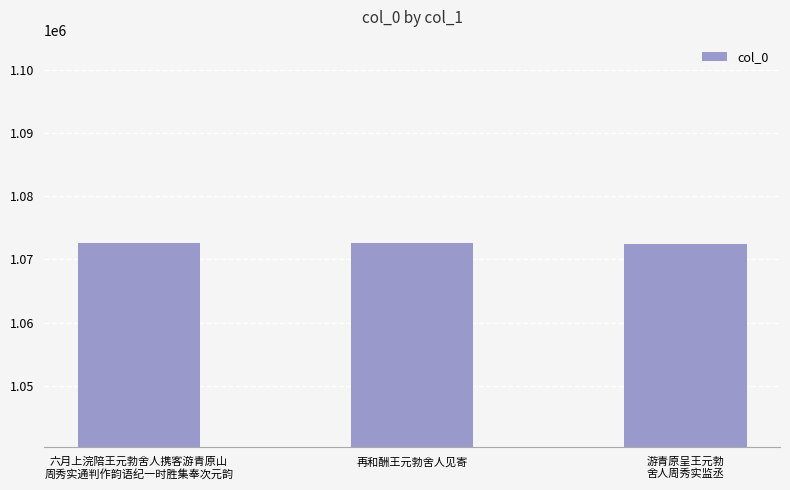

What is the value of the 2nd bar from the left?

1072543